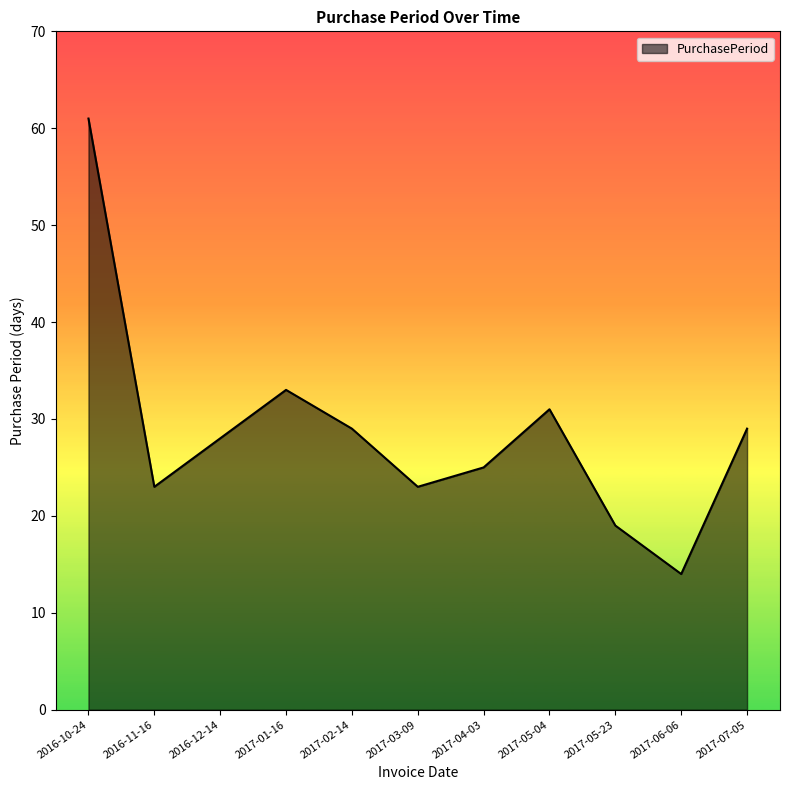

How many distinct data groups are displayed?

1